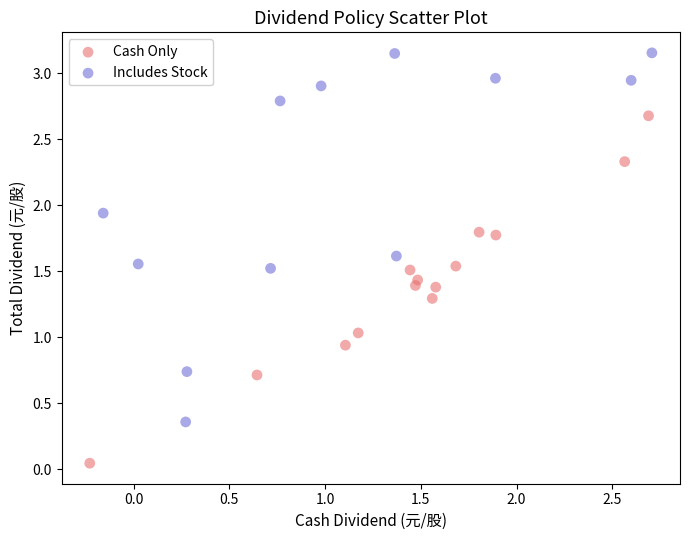

Which series contains the highest Y value?

Includes Stock